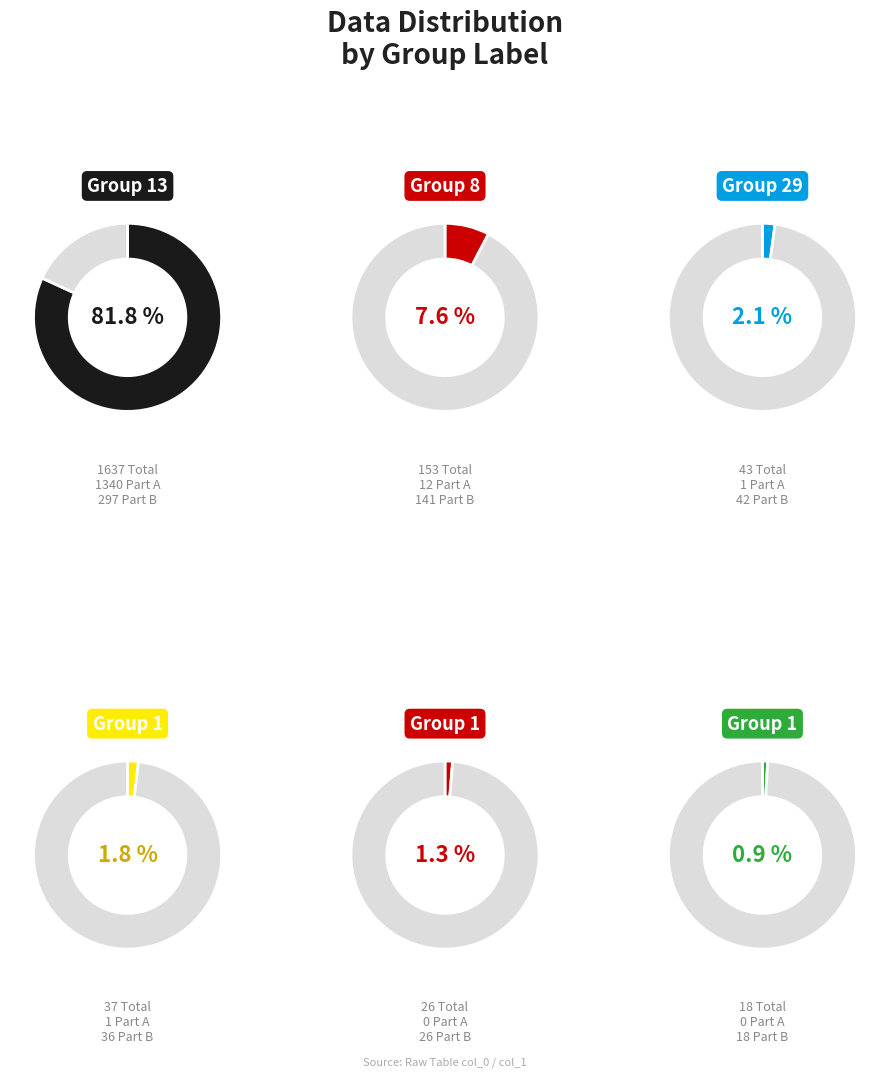

To the nearest percent, what portion does 29 represent?

2%